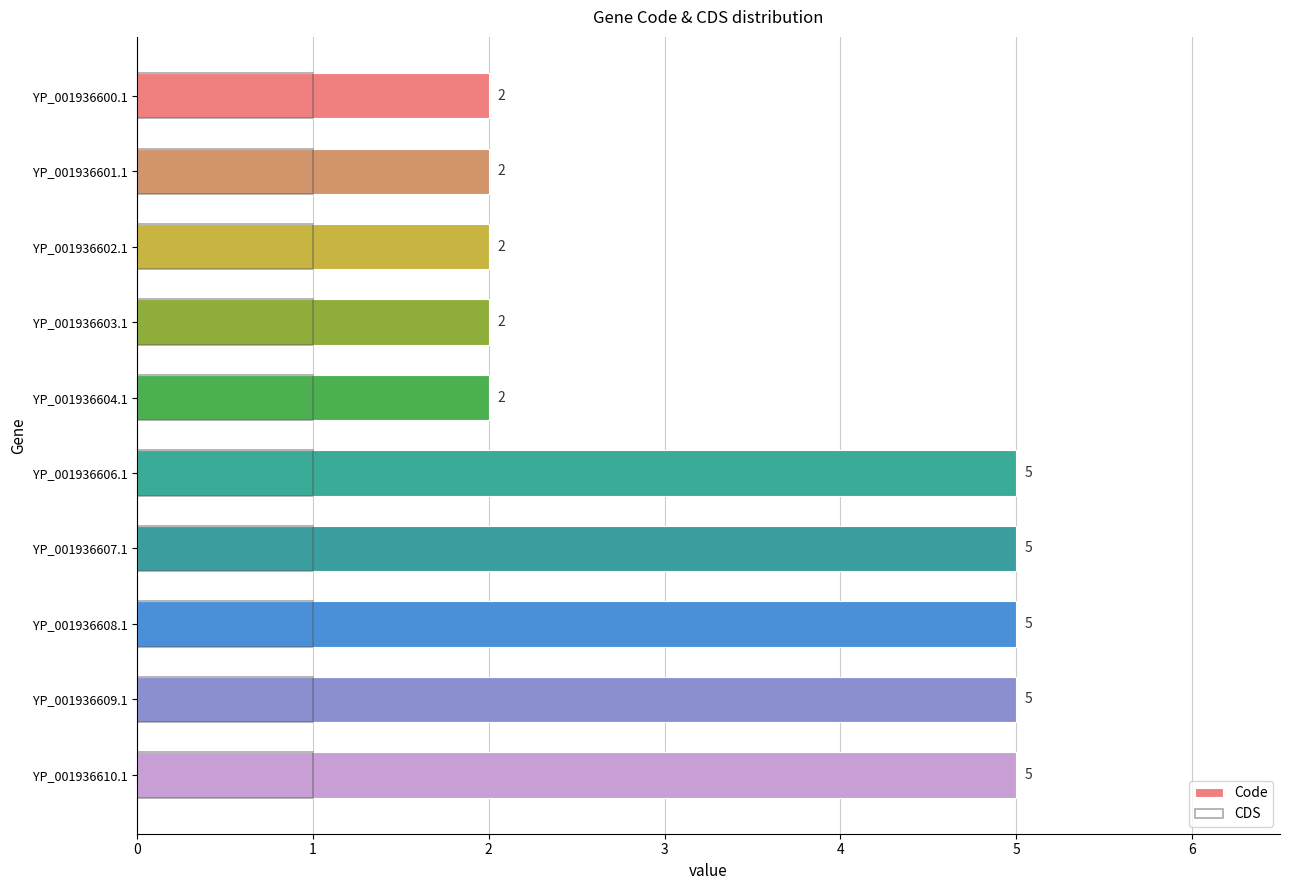

The CDS series shows 0.3 at 6. True or false?

False